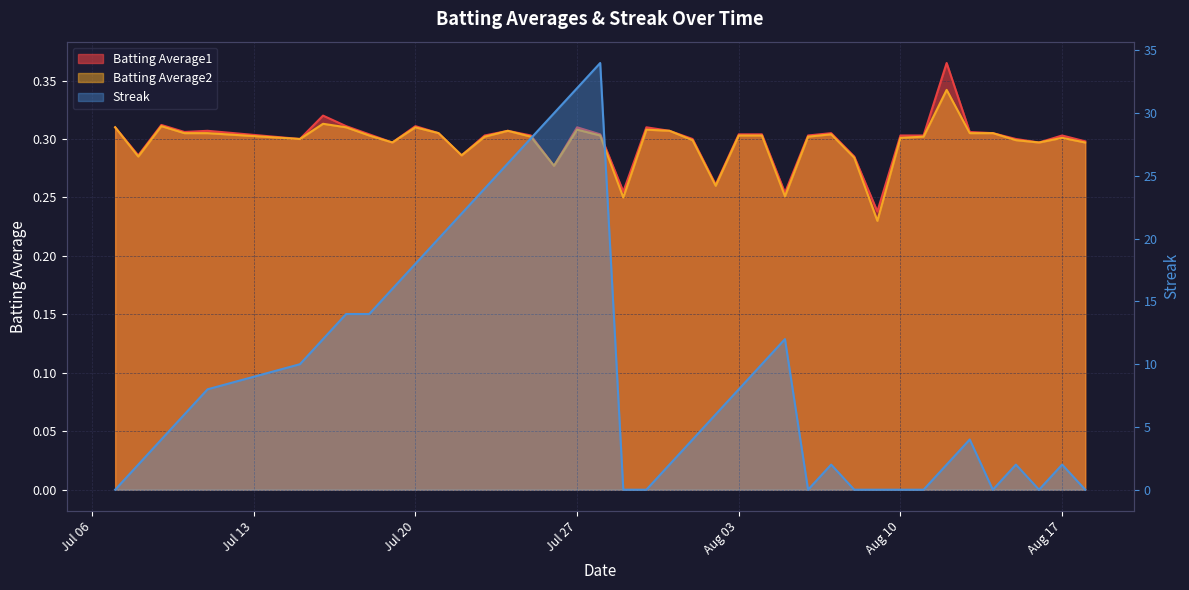

Does the chart display data point markers on the line(s)?

No